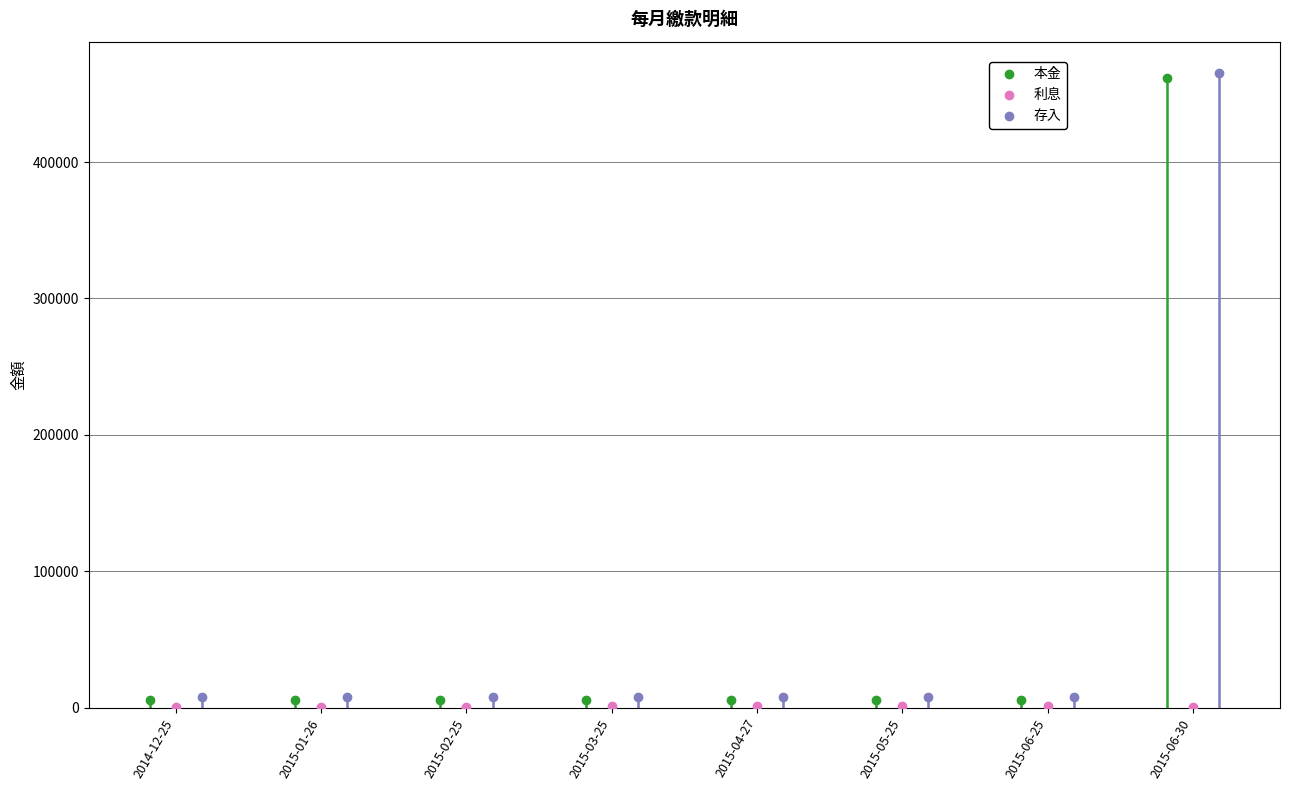

What is the highest value of the 本金 series?

461454